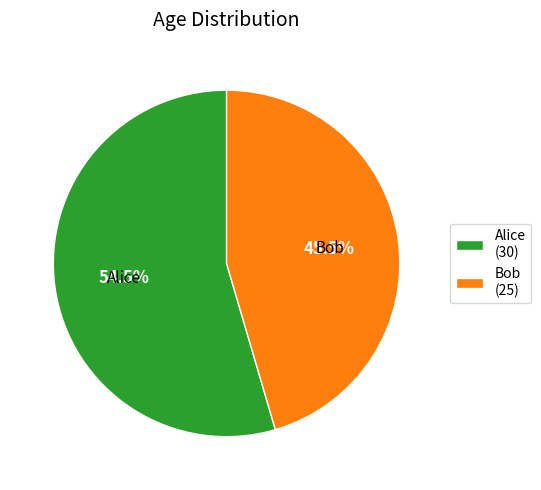

Rank the categories by value from lowest to highest.

Bob, Alice